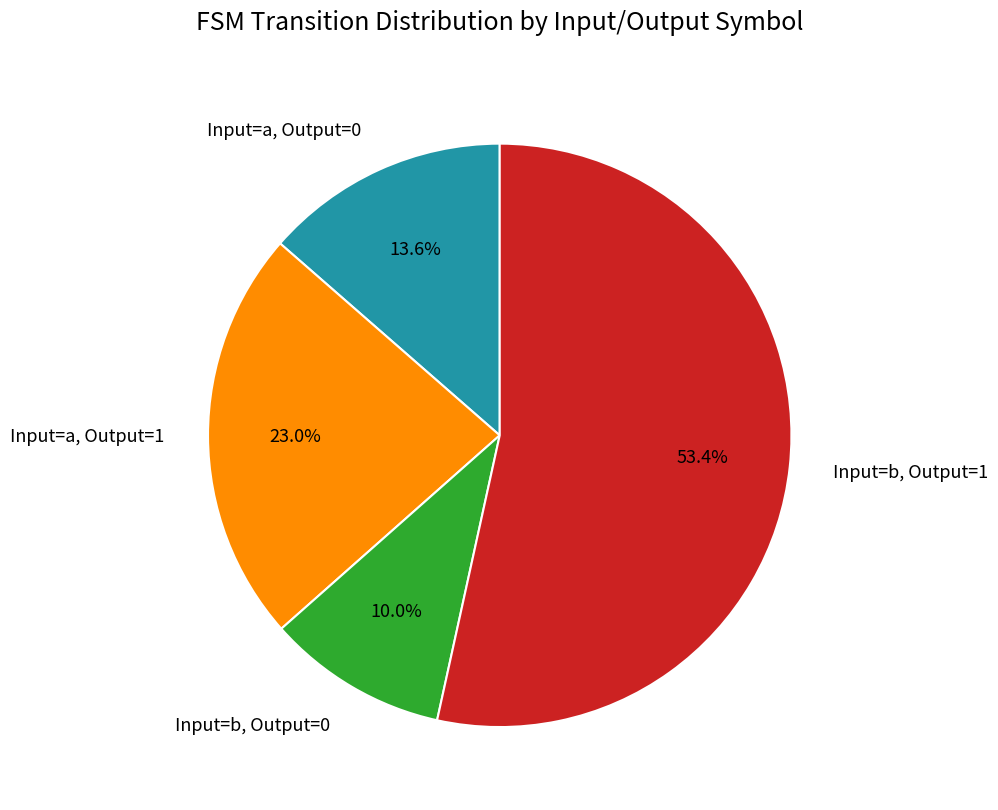

Is there any slice that represents more than half of the pie?

Yes